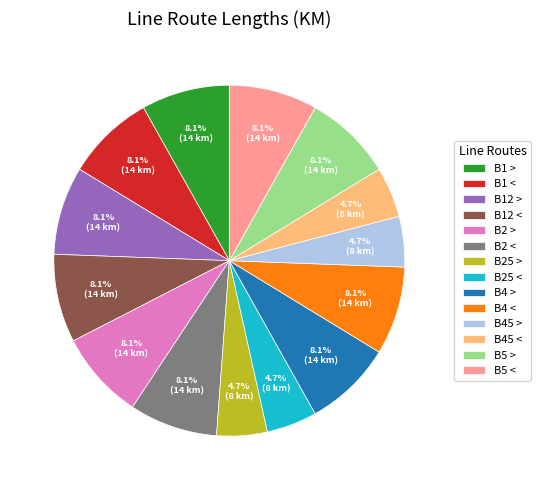

The B4 < slice represents 8% of the pie. True or false?

True